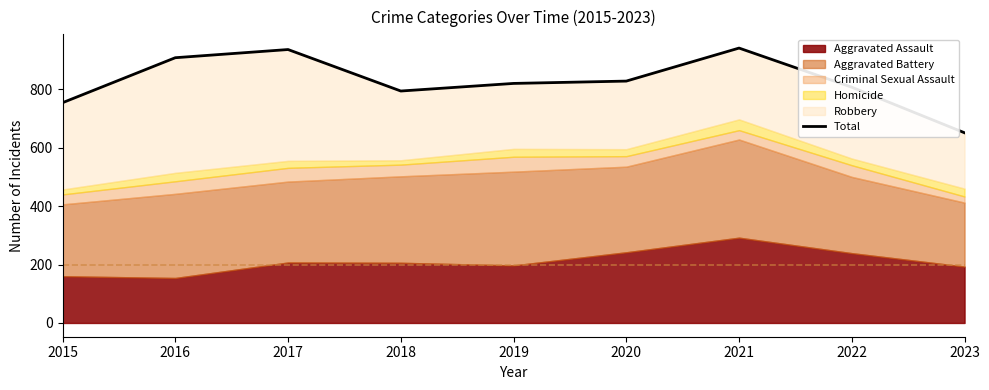

List the labels in order of value, largest first.

2021, 2017, 2016, 2020, 2019, 2022, 2018, 2015, 2023